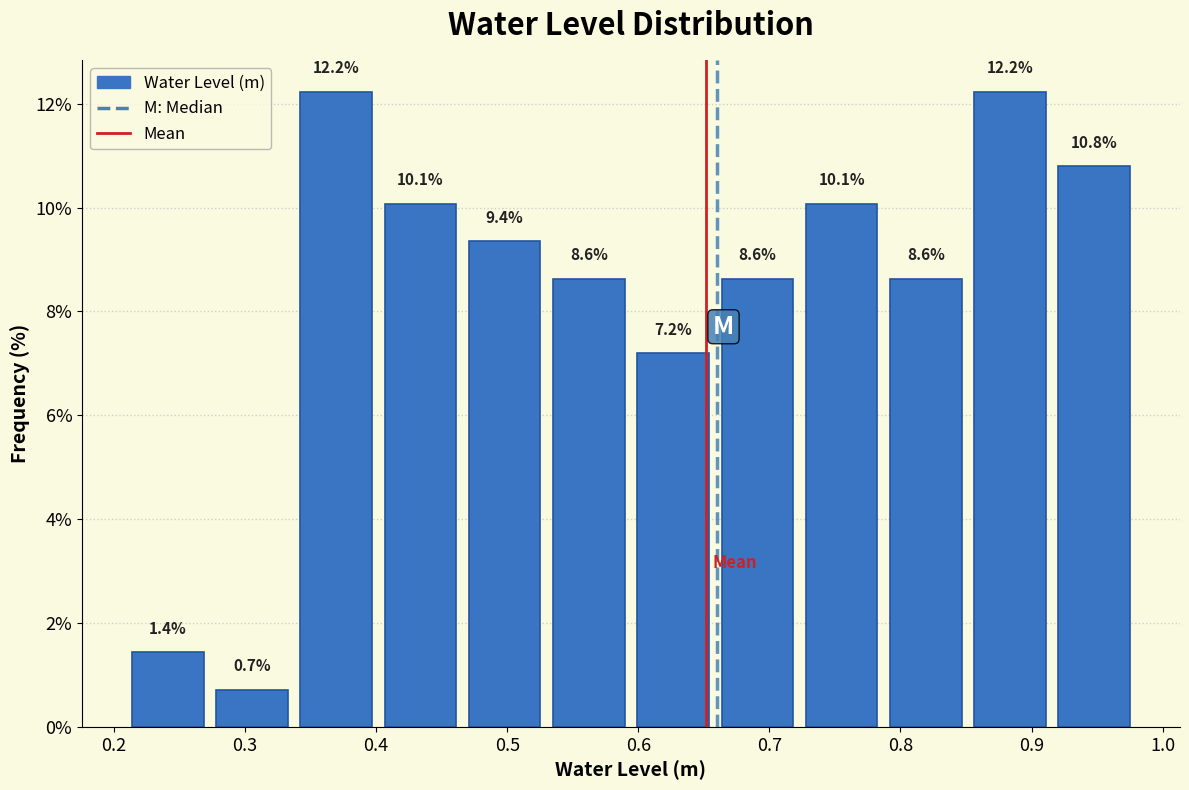

Reading left to right, list every bar in this chart as the range it spans on the x-axis followed by its height. The bar edges are not printed on the chart, so give them approximately, as read against the axis.

0.21 to 0.27: 1.4
0.27 to 0.34: 0.7
0.34 to 0.40: 12.2
0.40 to 0.47: 10.1
0.47 to 0.53: 9.4
0.53 to 0.59: 8.6
0.59 to 0.66: 7.2
0.66 to 0.72: 8.6
0.72 to 0.79: 10.1
0.79 to 0.85: 8.6
0.85 to 0.92: 12.2
0.92 to 0.98: 10.8